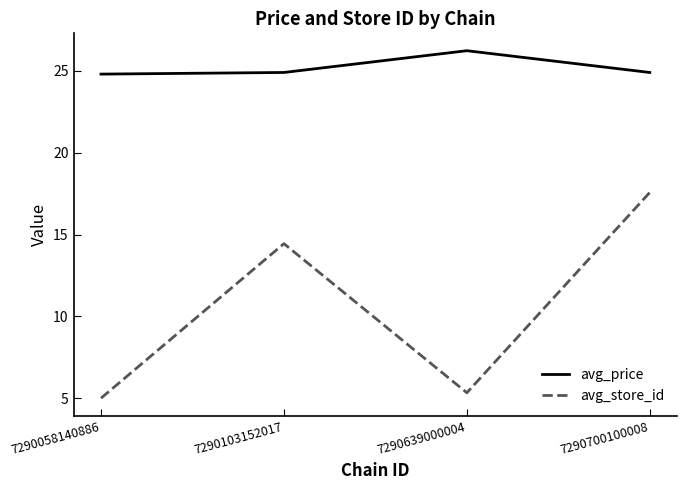

How many lines are shown in the chart?

2